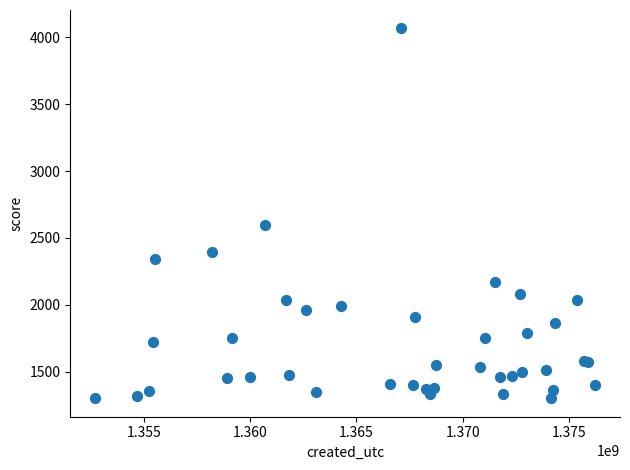

What Y value in the scatter plot is closest to 2683?

2593